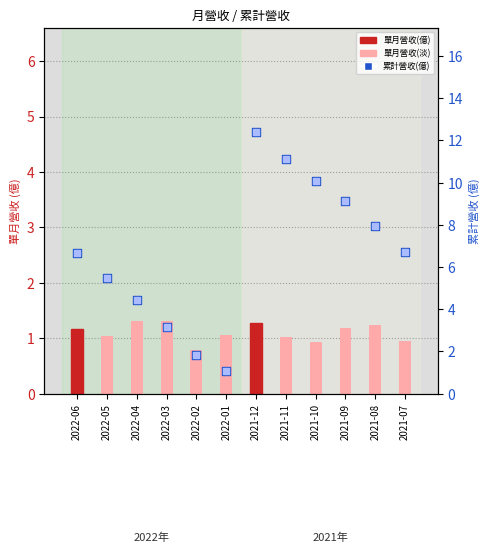

At how many categories does at least one series exceed 6?

7